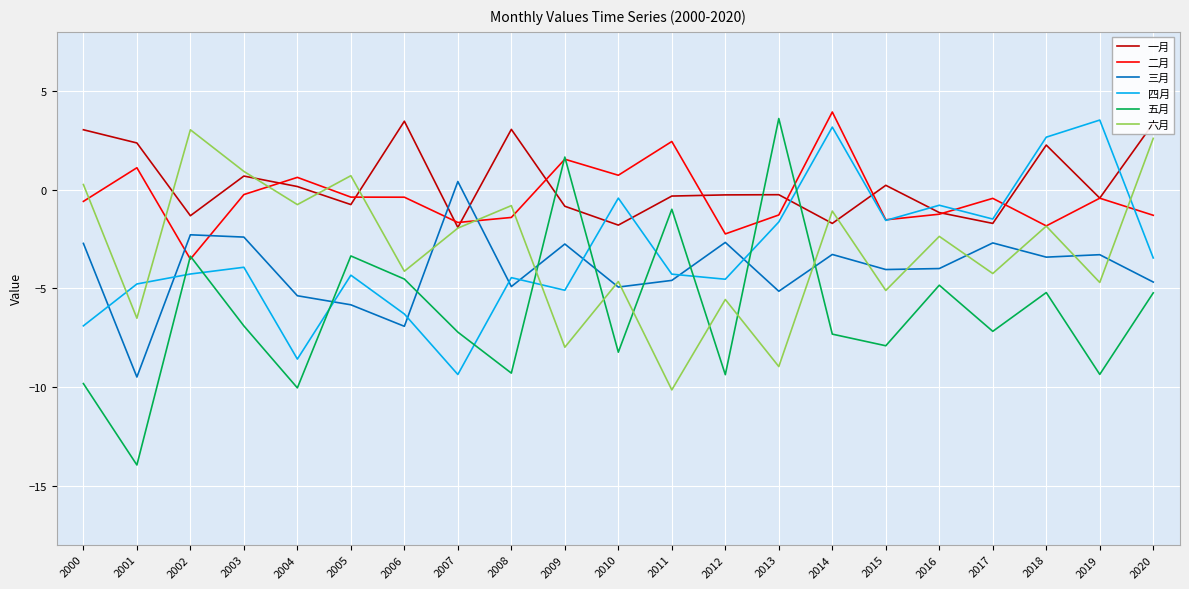

Which category has the highest value across all series?

2014